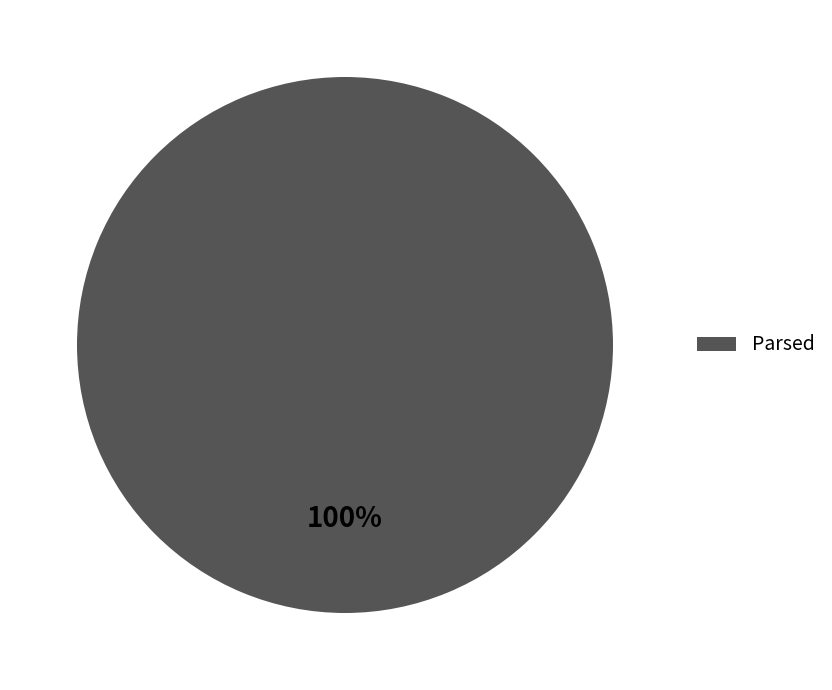

Rank the categories by value from highest to lowest.

Parsed